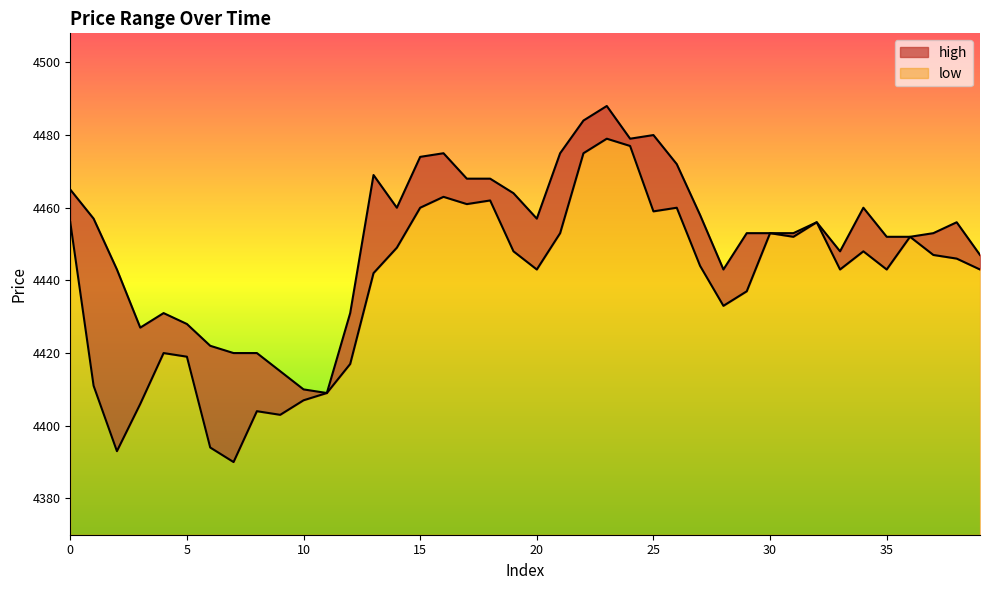

The value of high at 39 is 2067. True or false?

False